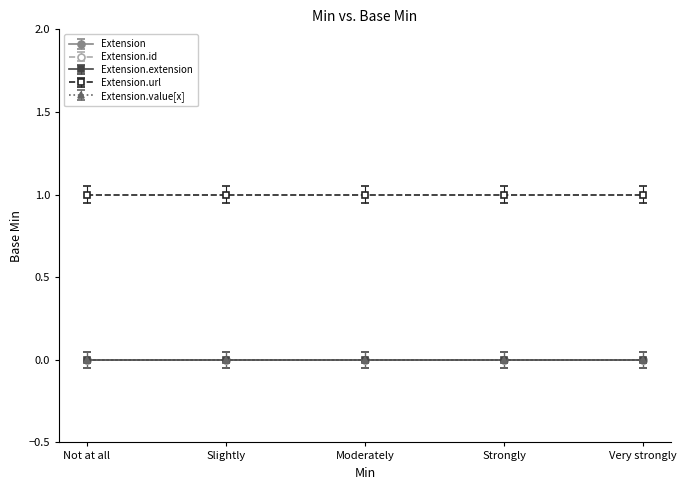

The Extension.id series shows 0 at 4. True or false?

True